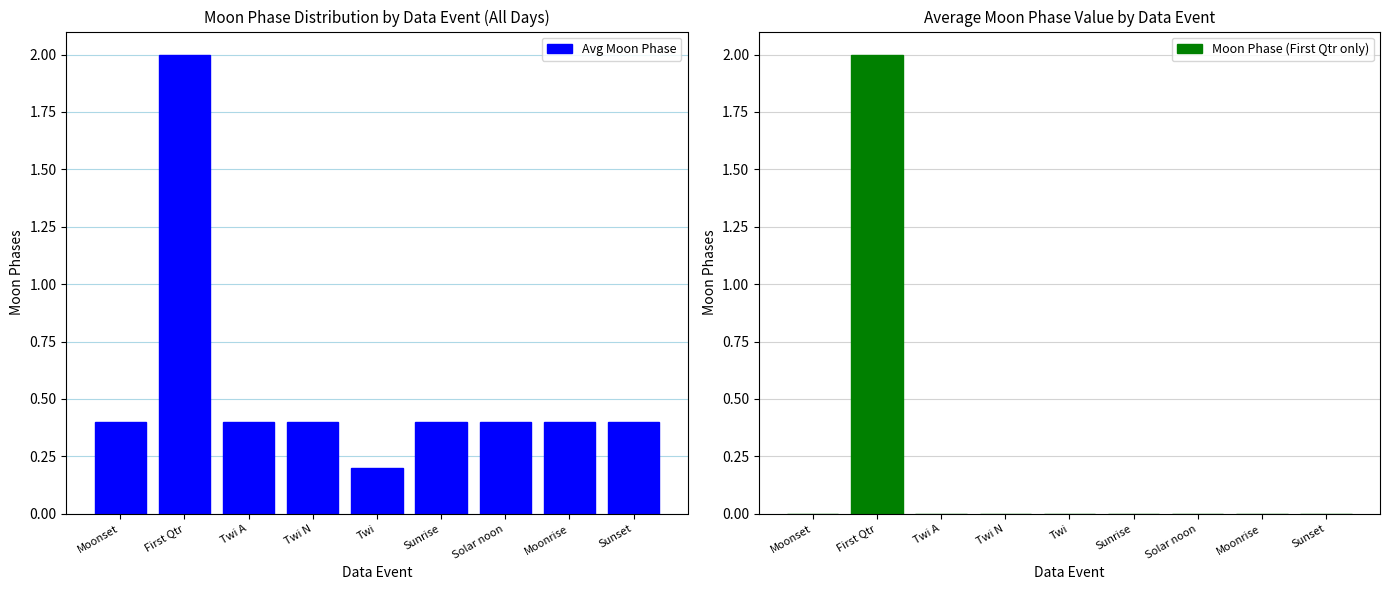

Reading right to left, extract all data points from this chart.

Avg Moon Phase: 0.4	0.4	0.4	0.4	0.2	0.4	0.4	2.0	0.4
Moon Phase (First Qtr only): 0.0	0.0	0.0	0.0	0.0	0.0	0.0	2.0	0.0